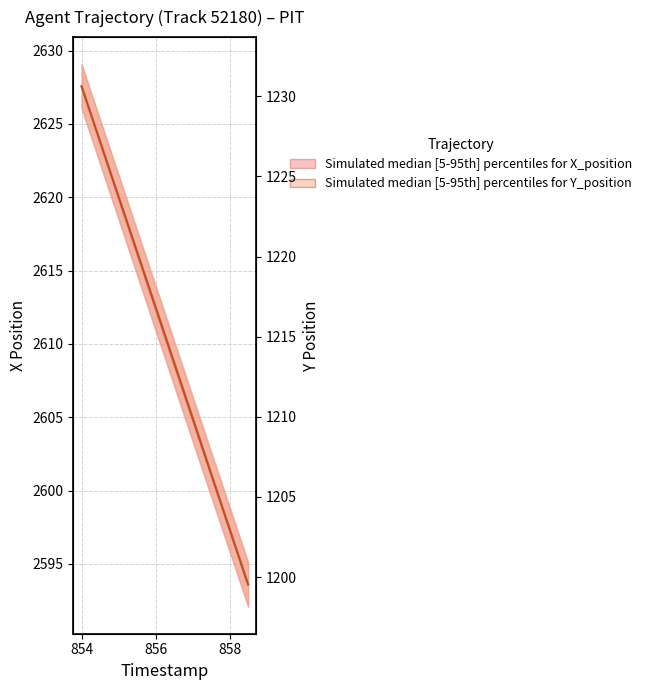

True or false: Y position median and X position median intersect in this chart.

False